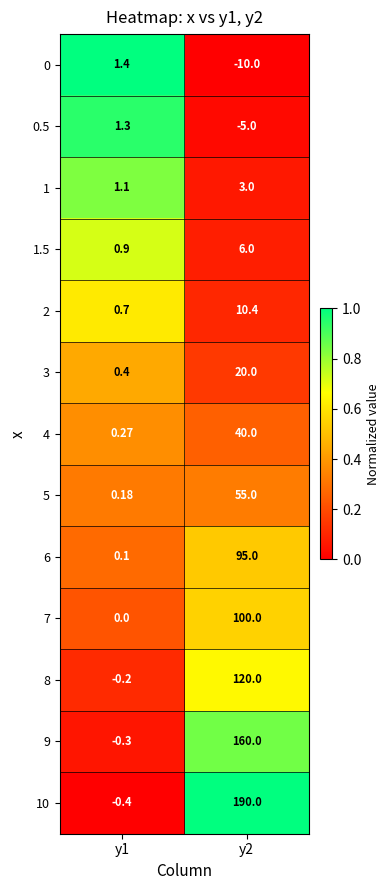

Which series has the largest total across all categories?

10